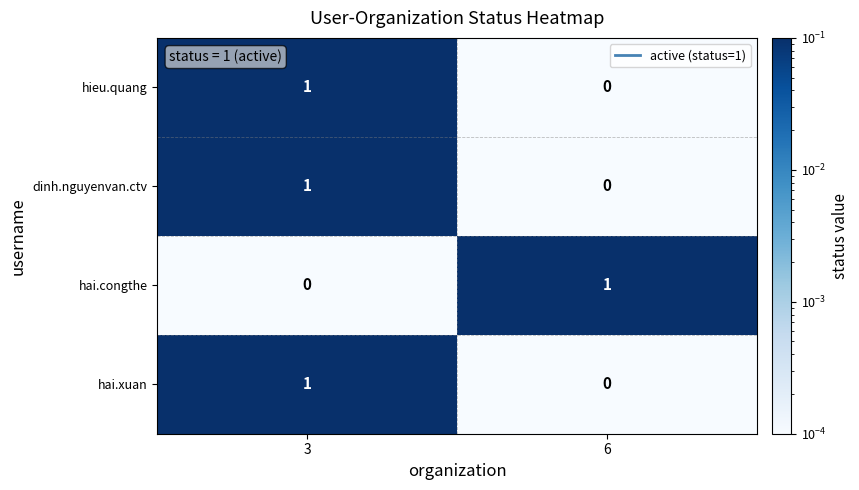

The value of hai.congthe at 6 is 0. True or false?

False